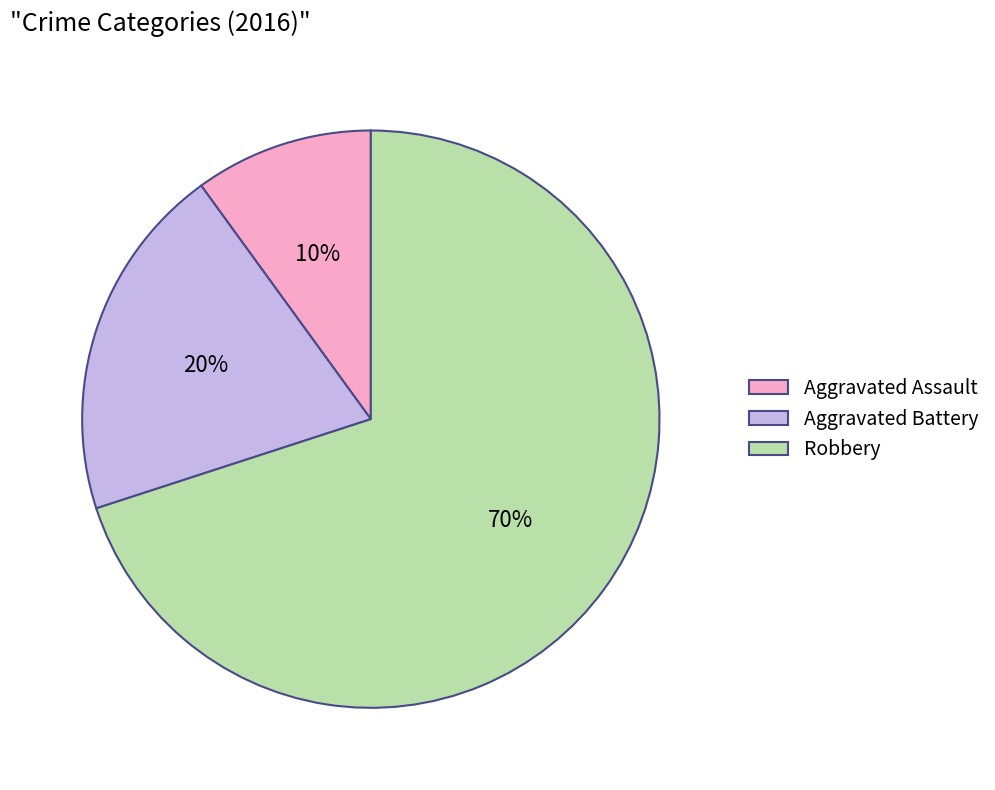

Rank the categories by value from lowest to highest.

Aggravated Assault, Aggravated Battery, Robbery